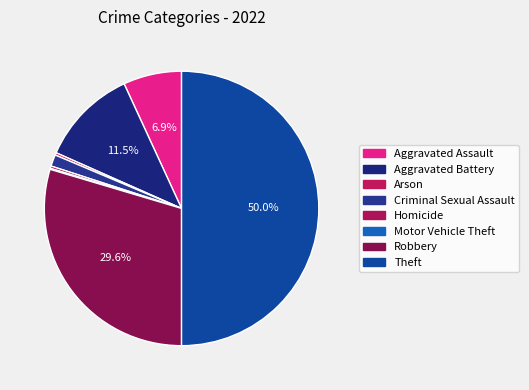

To the nearest percent, what is the difference between the Robbery and Arson slice percentages?

29%